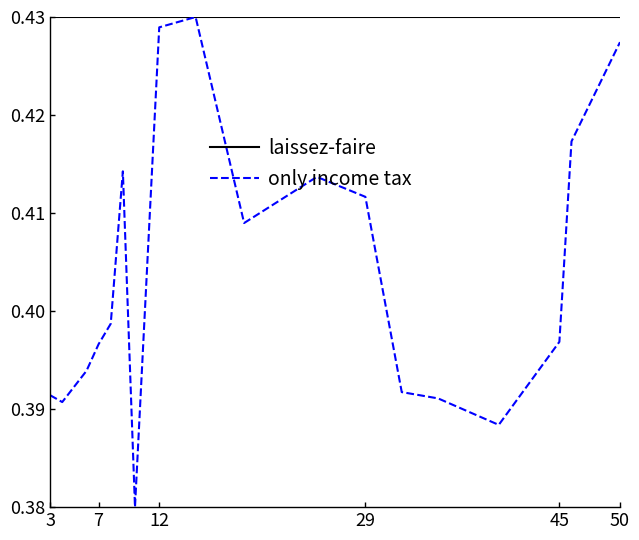

Rank the series by their average value, from highest to lowest.

laissez-faire, only income tax